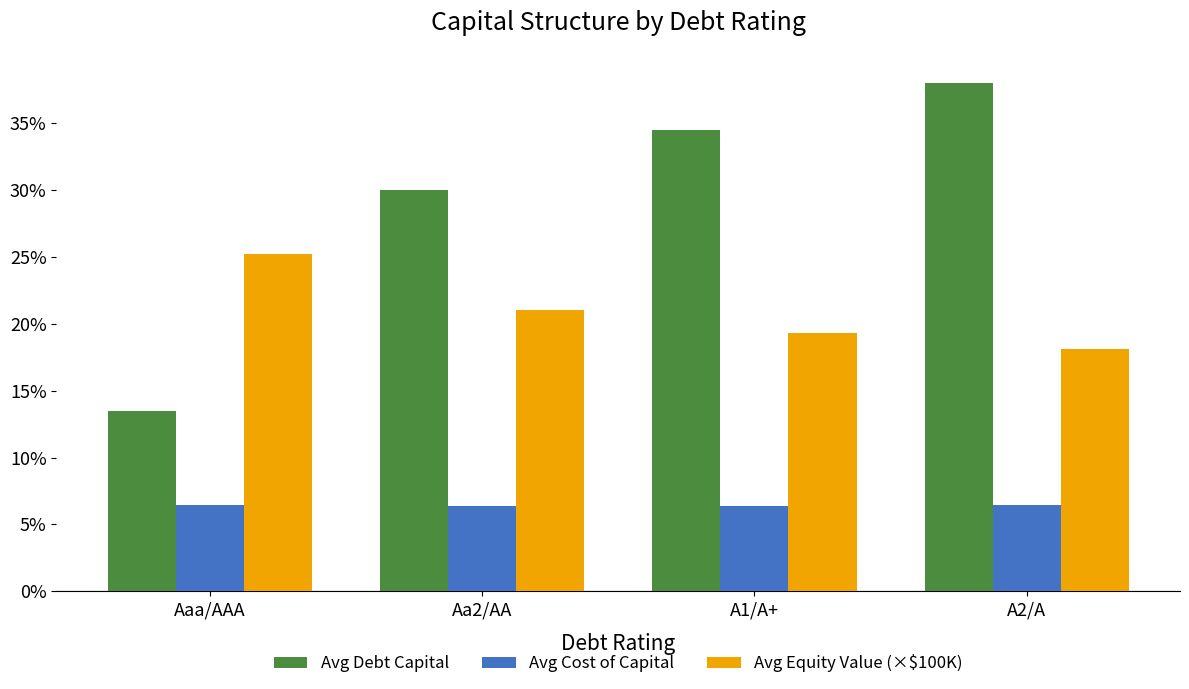

Which series has the largest total across all categories?

Avg Debt Capital